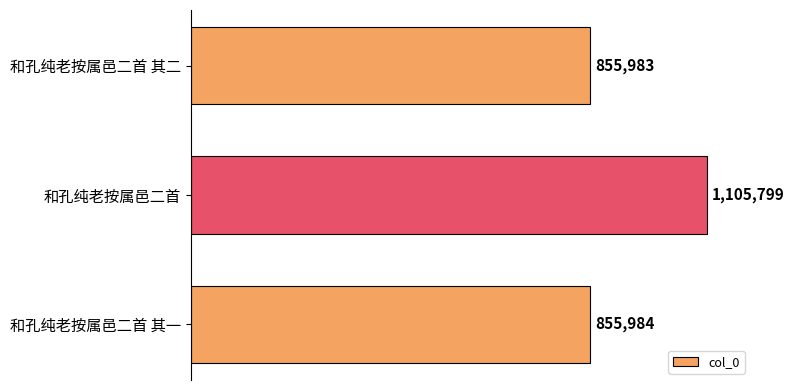

What is the difference between the maximum and minimum values?

249816